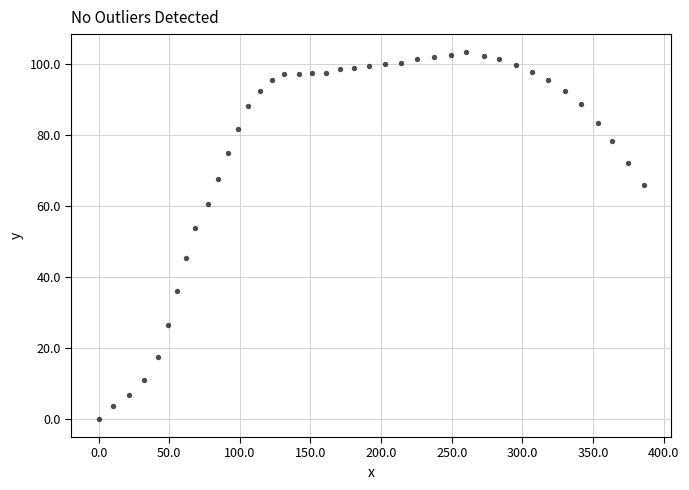

What Y value in the scatter plot is closest to 51?

53.8